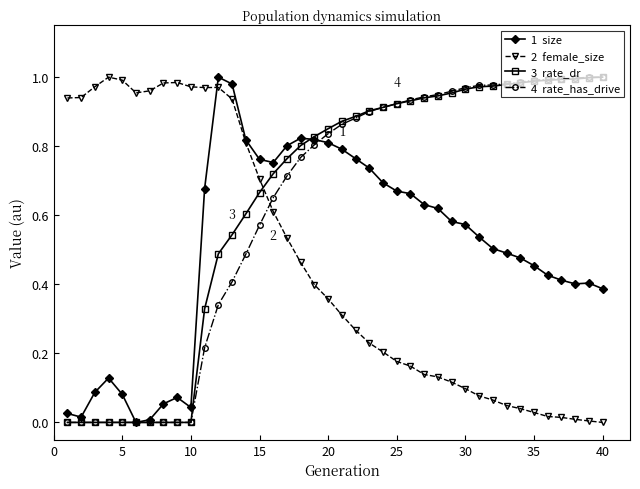

Count the number of categories in the chart.

40